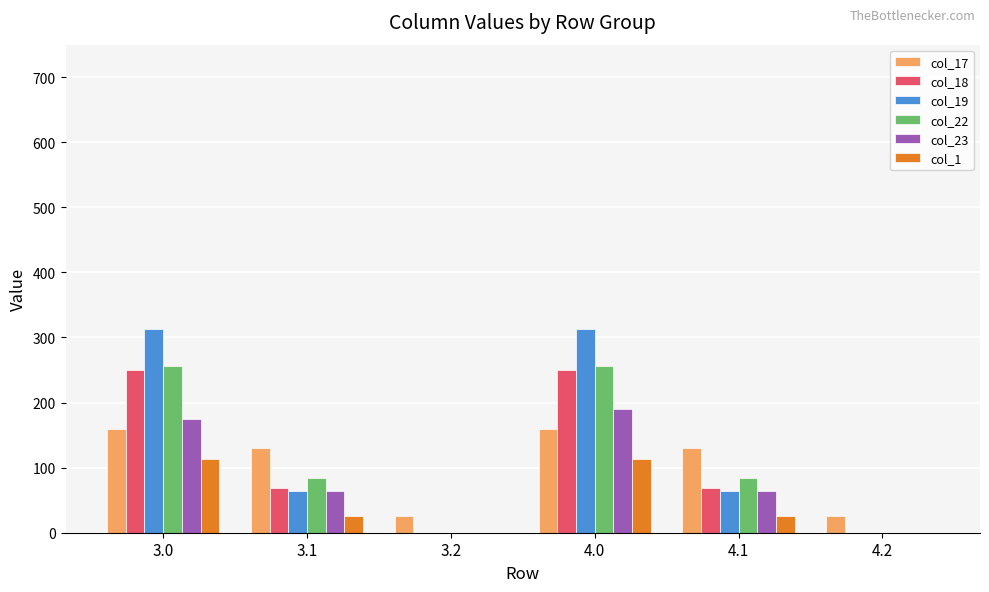

What is the total value across all series at 3.2?

26.4